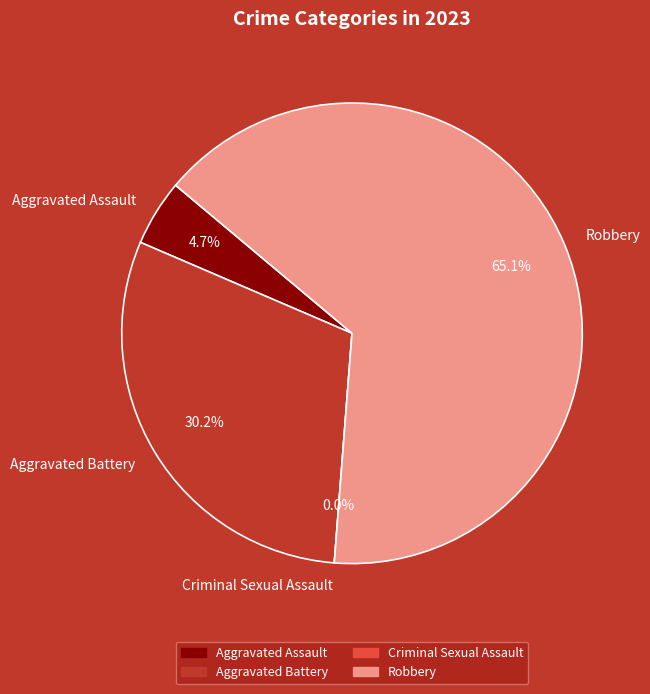

What is the change in value from Aggravated Assault to Criminal Sexual Assault?

-2